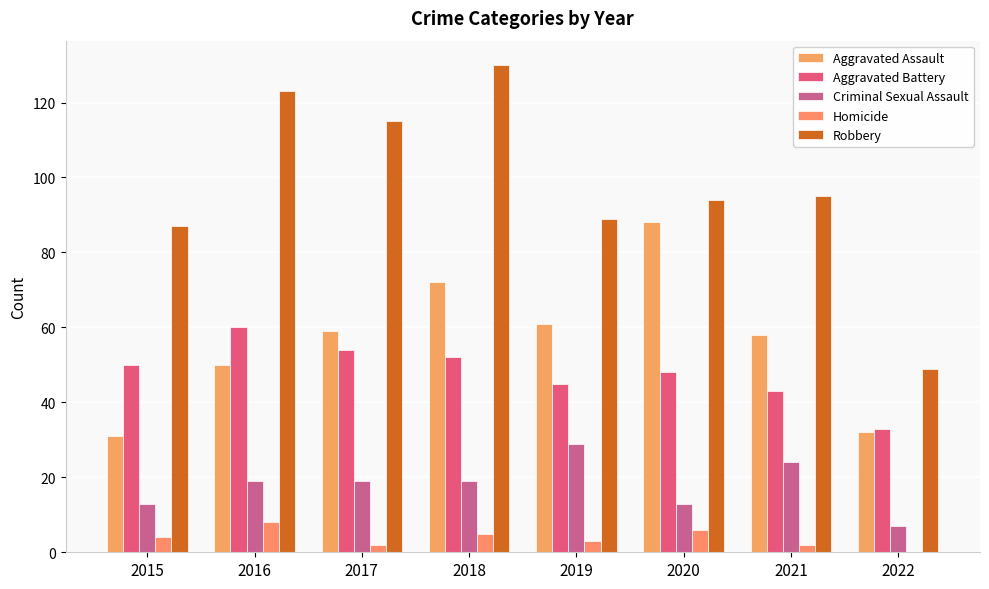

Which series changed the most between 2020 and 2021?

Aggravated Assault